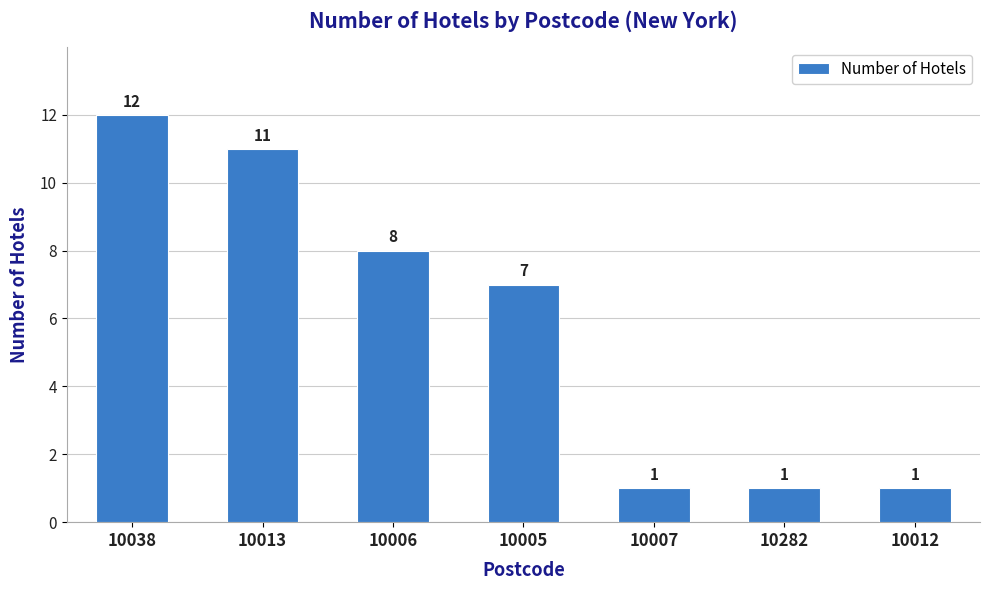

Does the chart contain stacked bars?

No